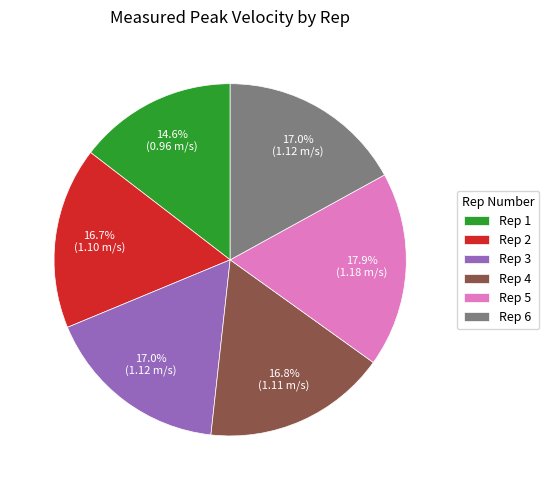

What percentage is the Rep 6 slice, to the nearest percent?

17%